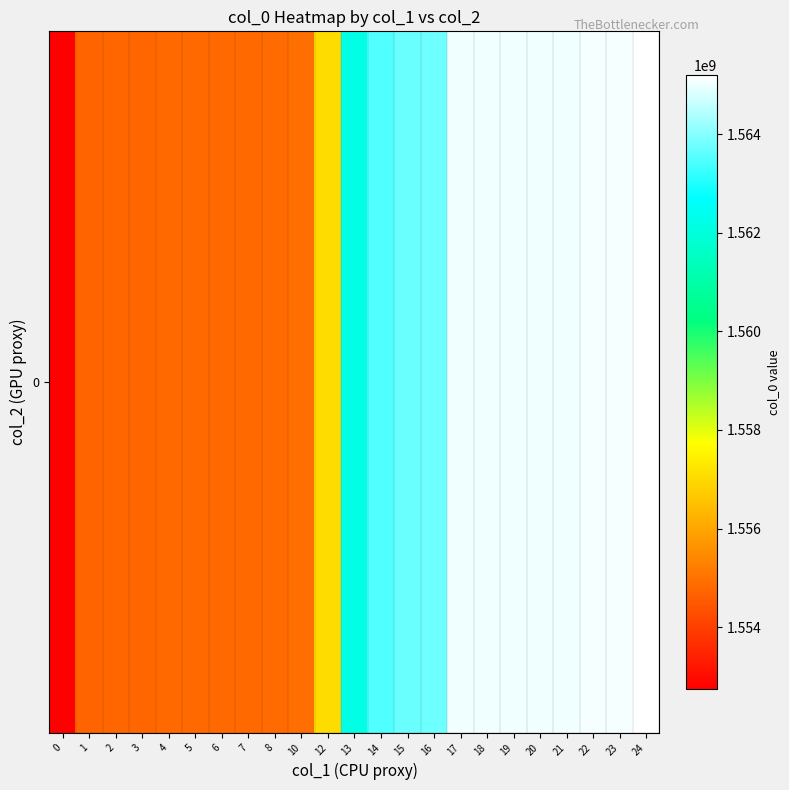

What is the change in value from 7 to 16?

+8931591